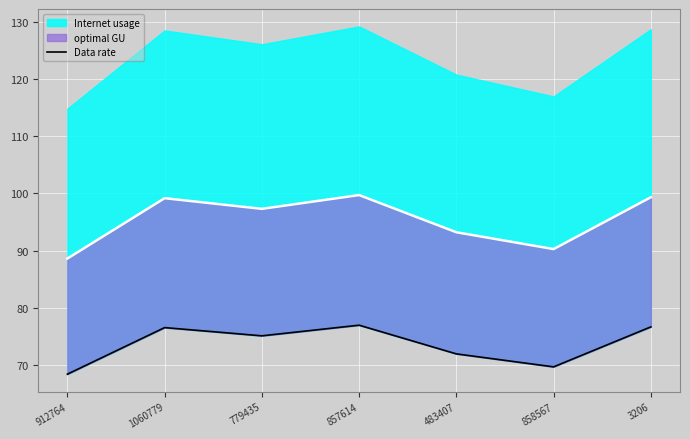

What is the difference between the maximum and second lowest values?

7.3